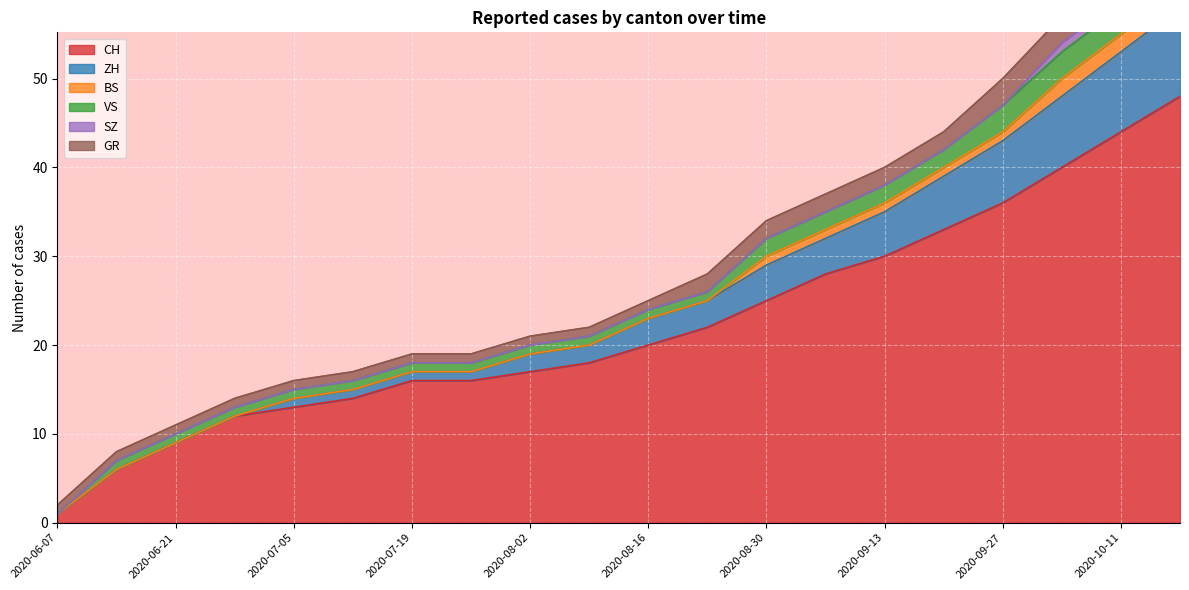

What is the sum of all VS values?

32